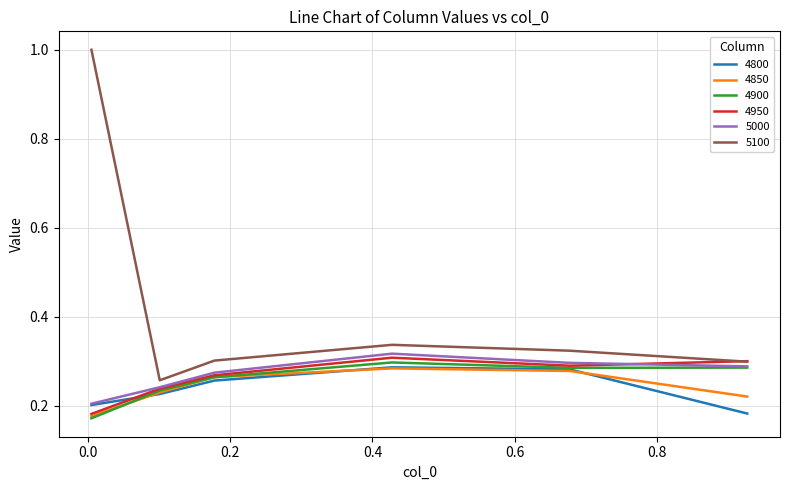

At how many categories does at least one series exceed 0?

6